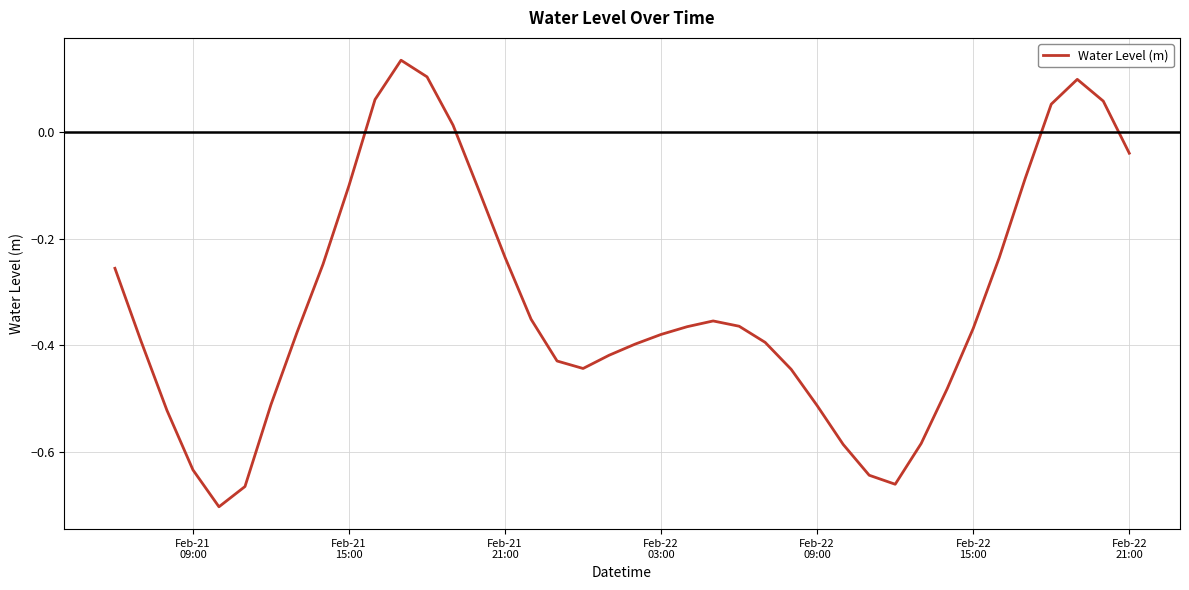

What is the difference between the maximum and minimum values?

0.8